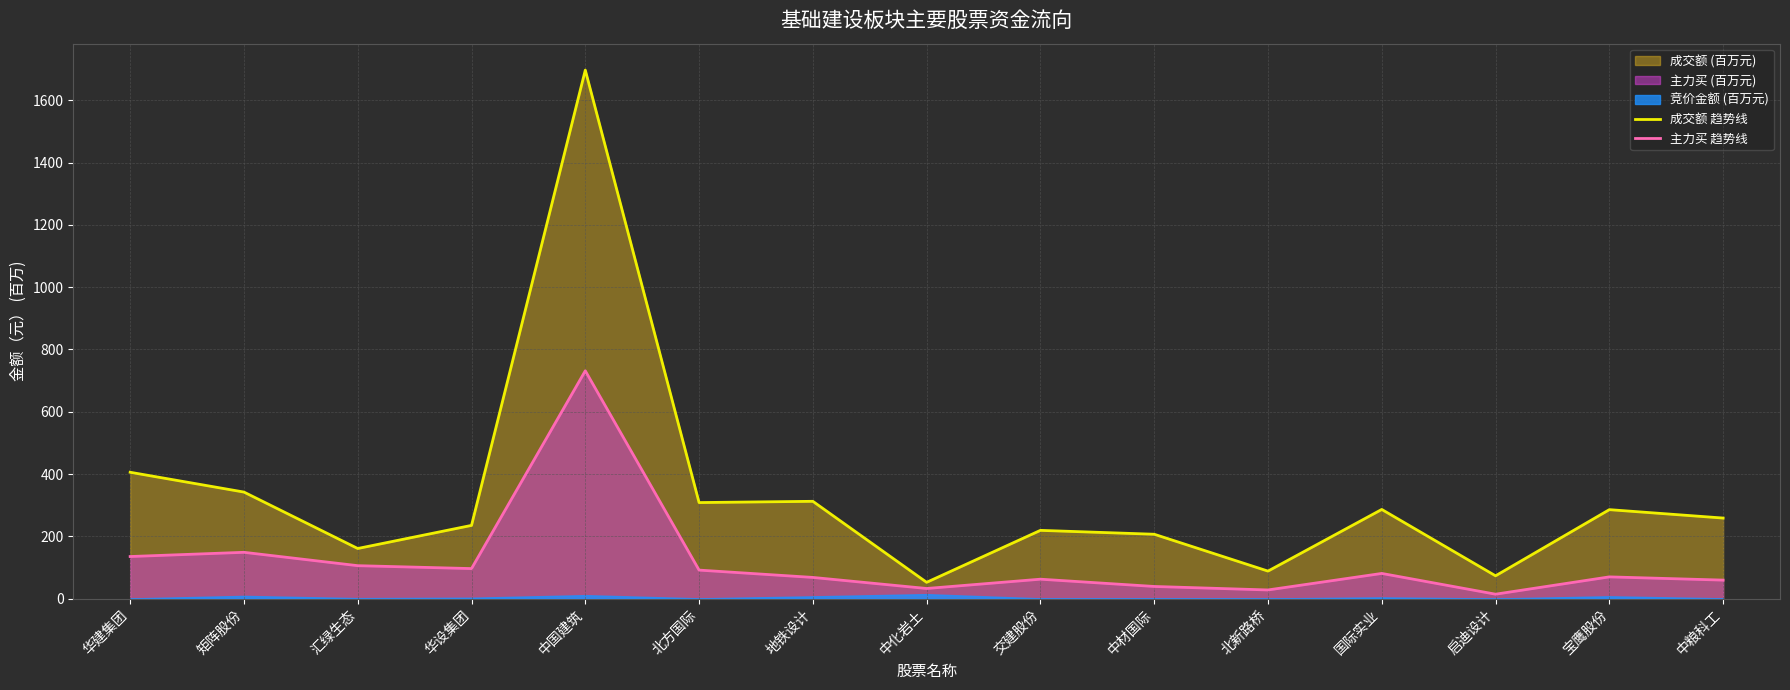

Rank the series at 地铁设计 from lowest to highest value.

主力买 趋势线, 成交额 趋势线